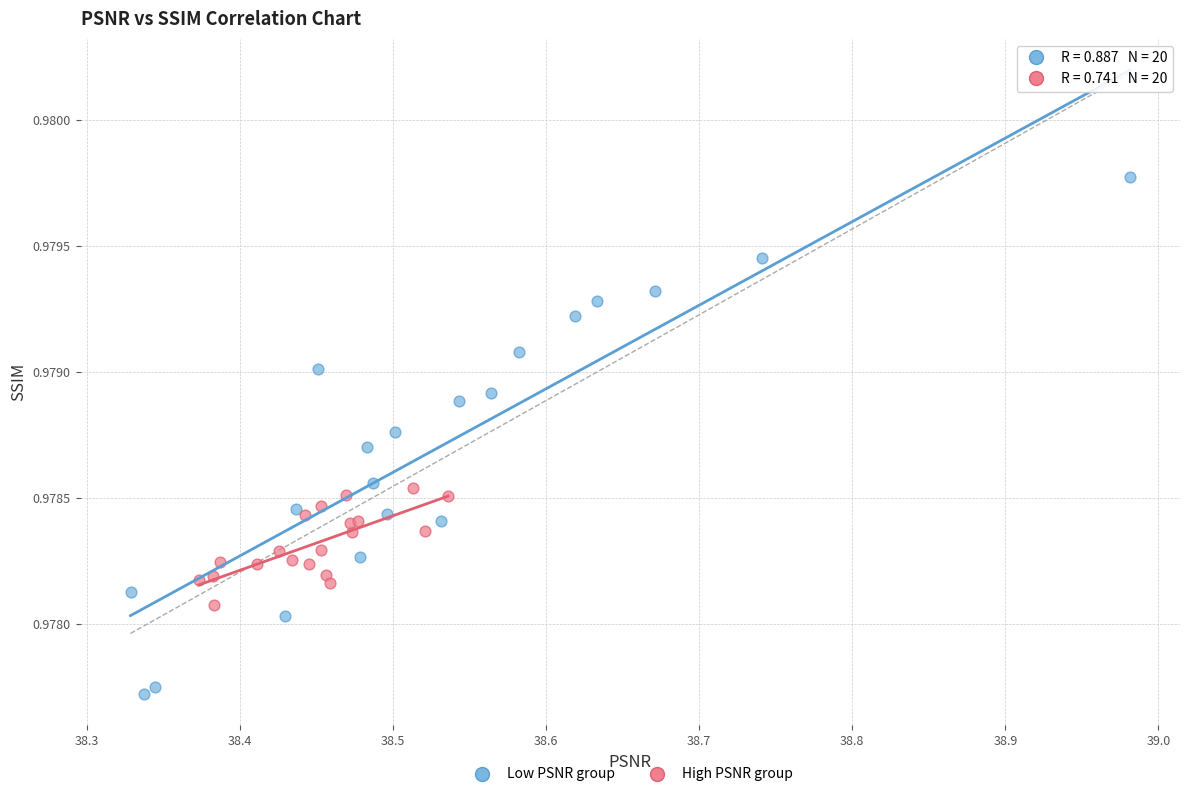

Which series contains the highest Y value?

Low PSNR group